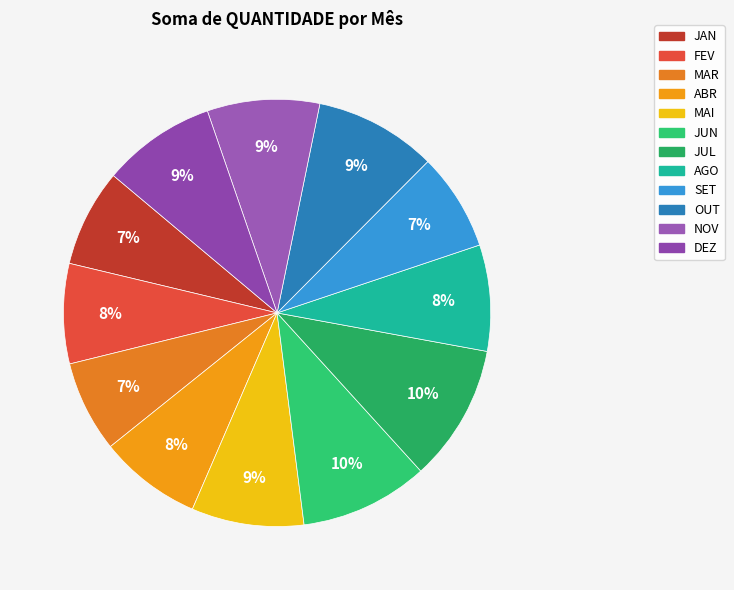

What is the total percentage of MAI and NOV?

17.0%